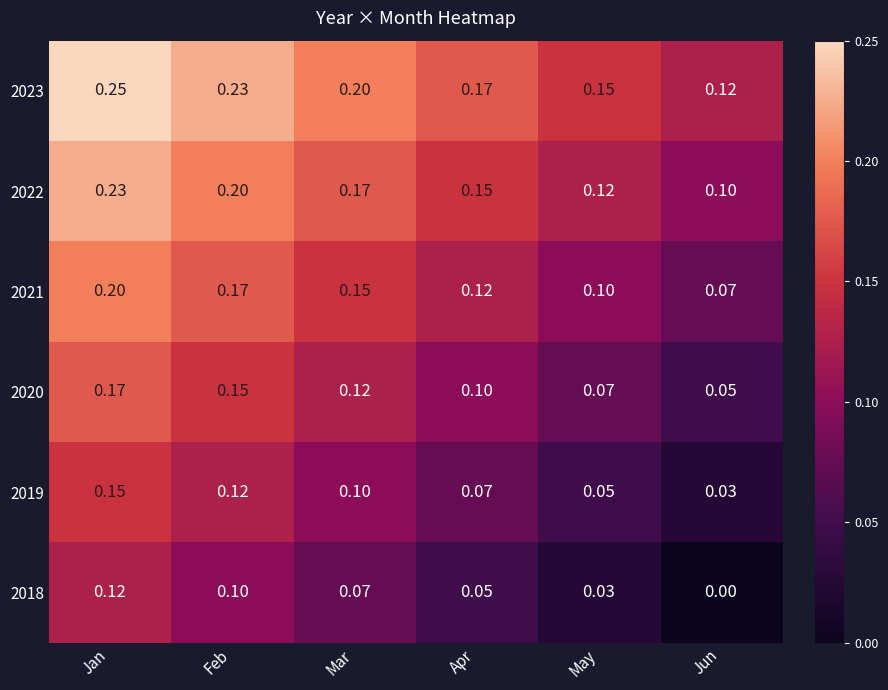

Count the number of categories in the chart.

6